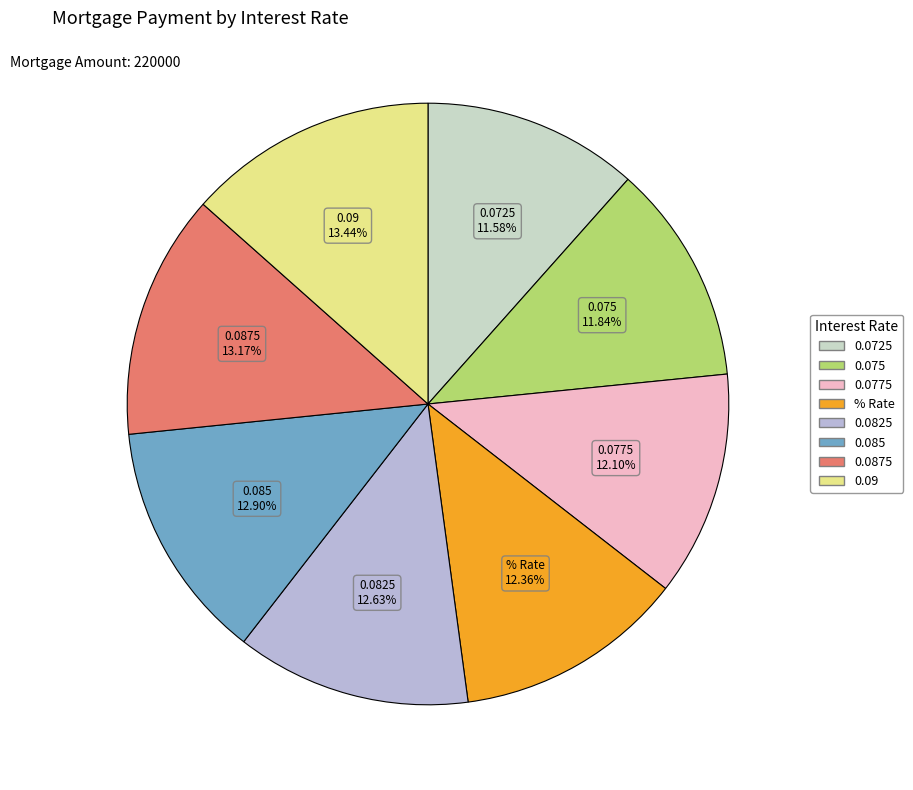

To the nearest percent, what portion does 0.075 represent?

12%